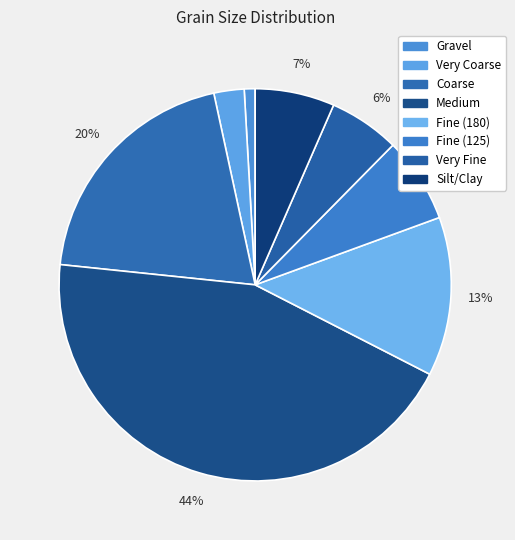

To the nearest percent, what is the difference between the Very Fine and Gravel slice percentages?

5%